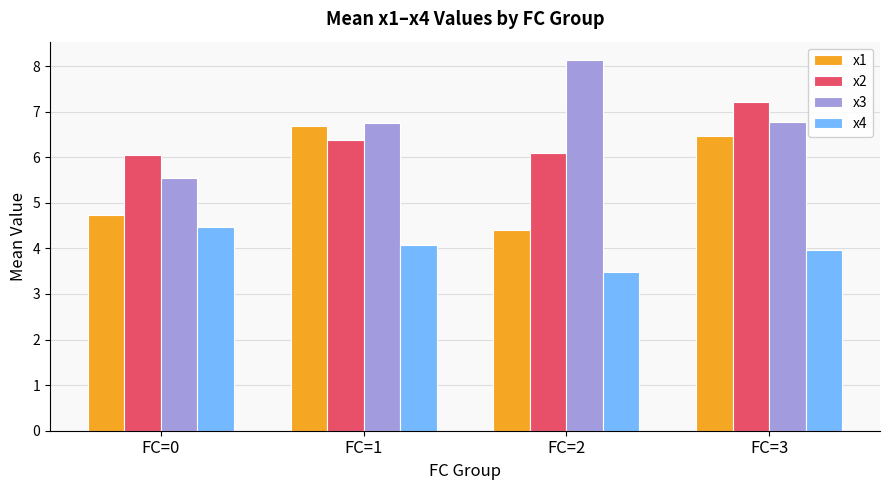

The x1 series shows 4.7 at FC=0. True or false?

True